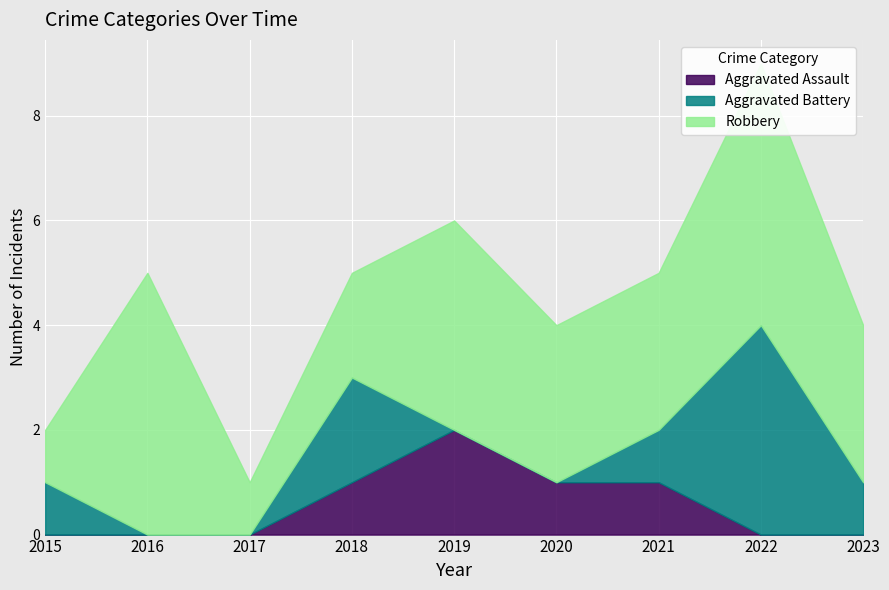

Which category has the lowest value in the Robbery series?

2015